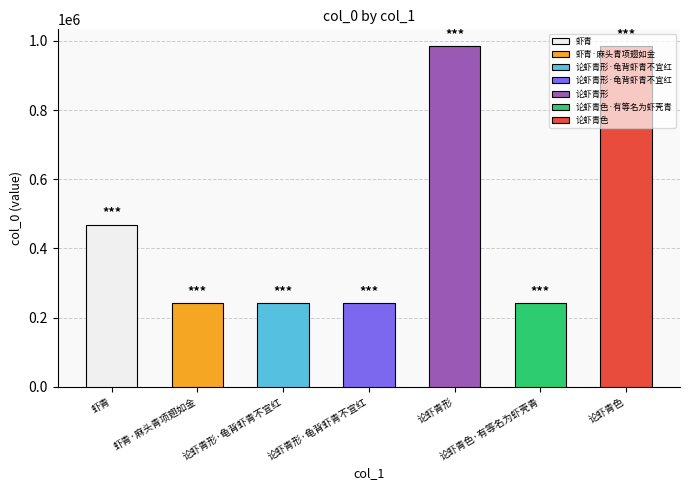

Rank the categories by value from lowest to highest.

论虾青形·龟背虾青不宜红, 论虾青形·龟背虾青不宜红, 论虾青色·有等名为虾壳青, 虾青·麻头青项翅如金, 虾青, 论虾青色, 论虾青形